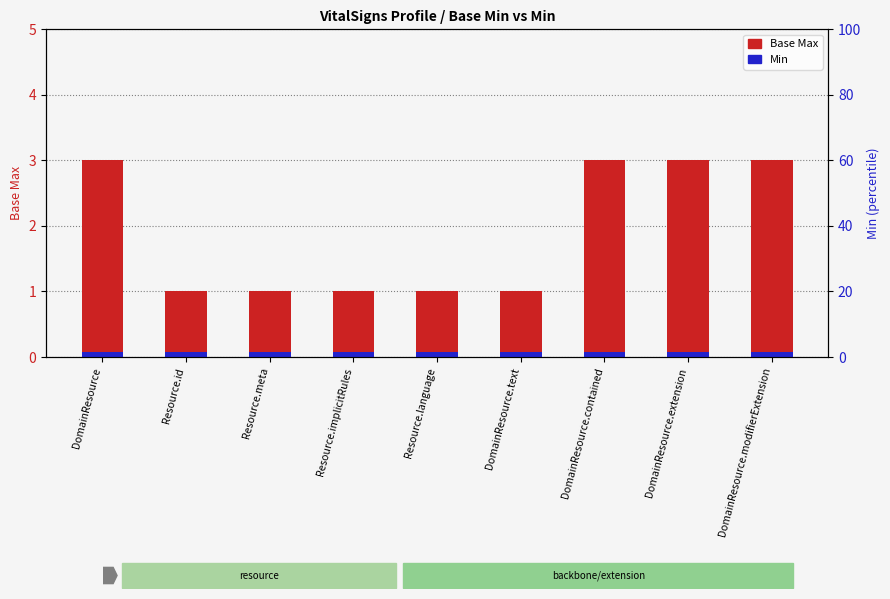

What are all the series names shown in the legend?

Base Max, Min